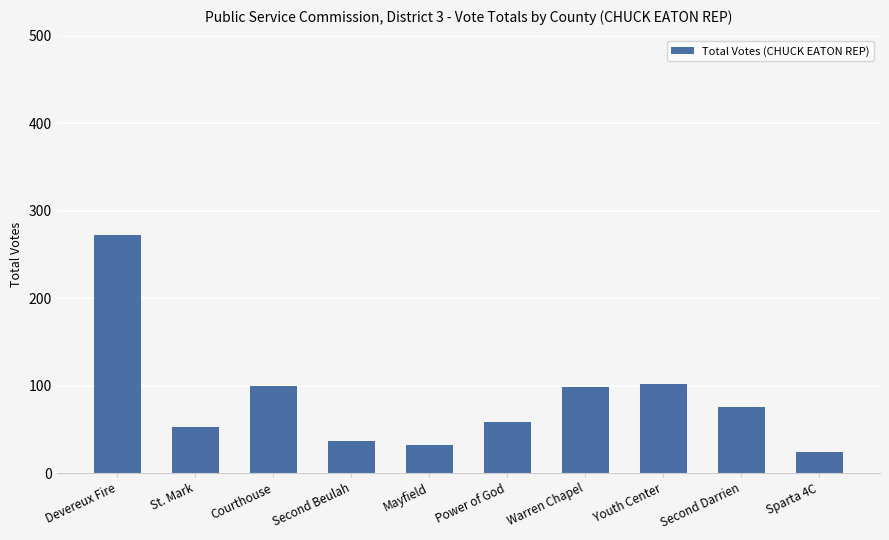

True or false: the data shows 167 at Courthouse.

False